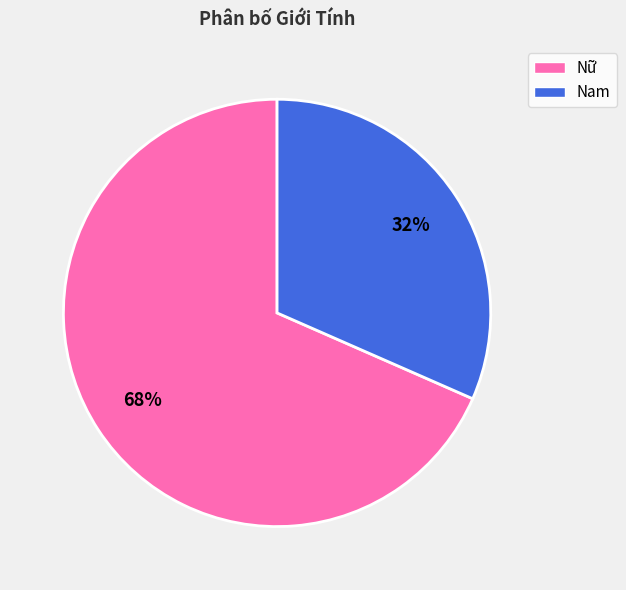

Is the sum of Nữ and Nam greater than half?

Yes